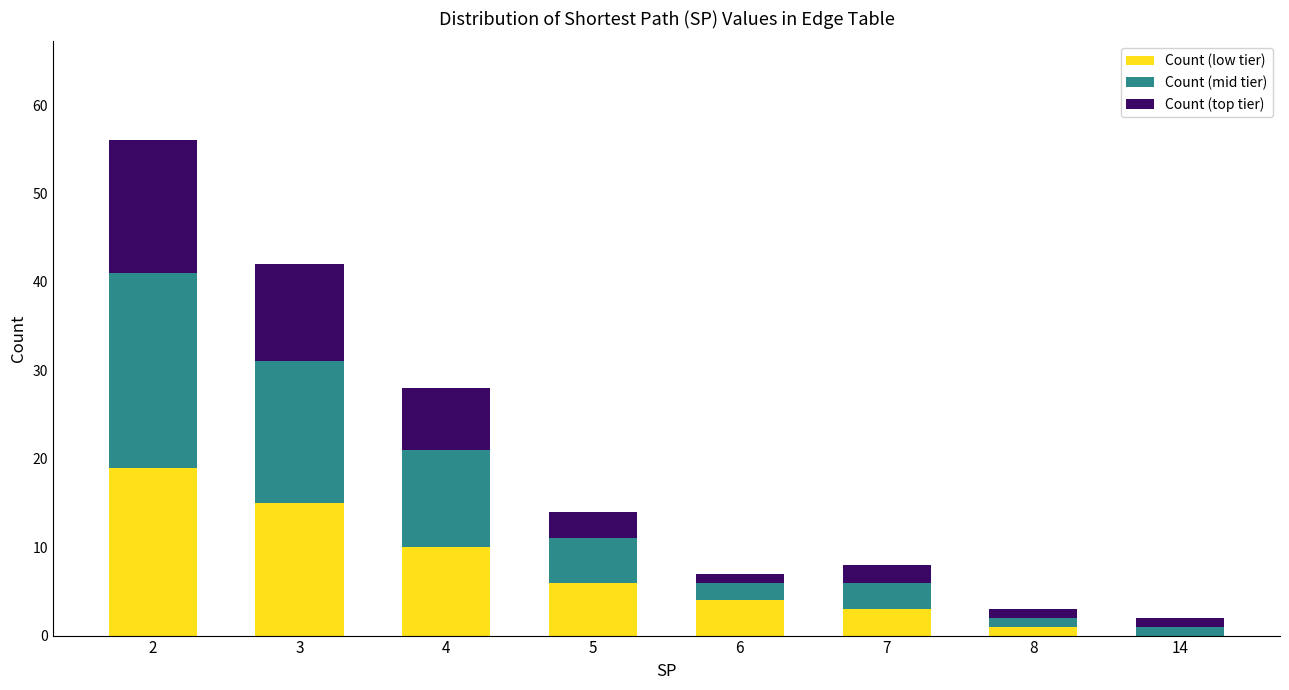

Reading left to right, what are the values for Count (low tier)?

2=19	3=15	4=10	5=6	6=4	7=3	8=1	14=0